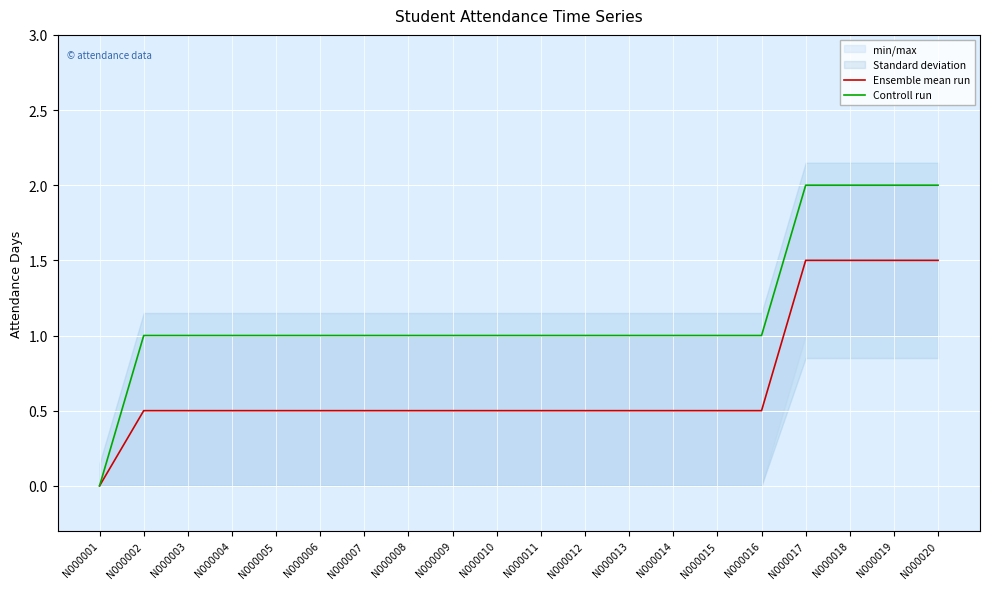

The value of Controll run at N000018 is 1.1. True or false?

False